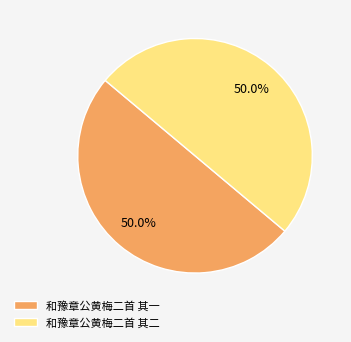

What is the ratio of the value at 和豫章公黄梅二首 其一 to the value at 和豫章公黄梅二首 其二?

1.0